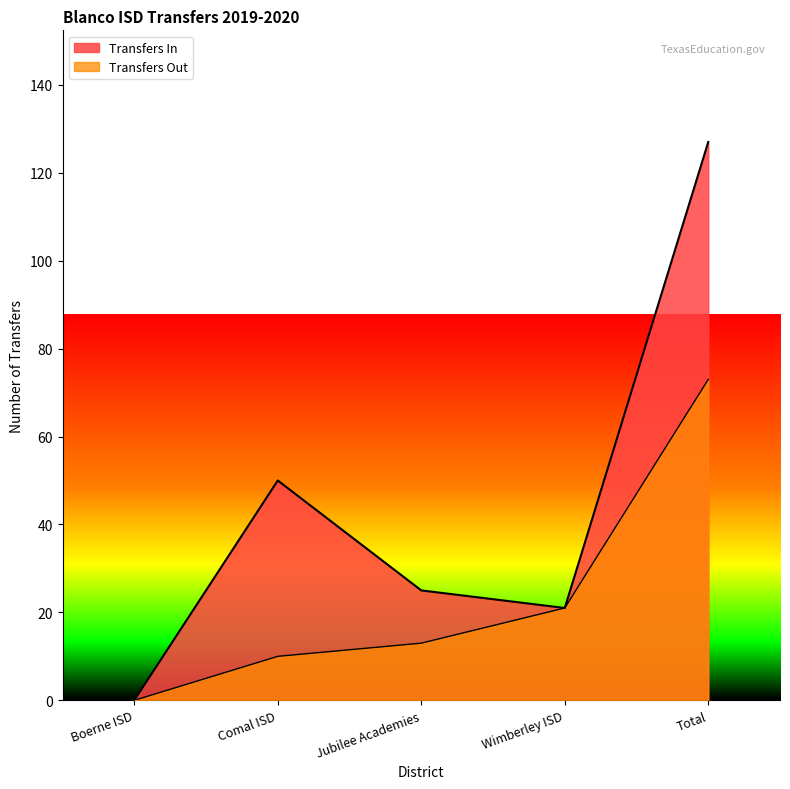

Where does the data first go above 13?

Wimberley ISD